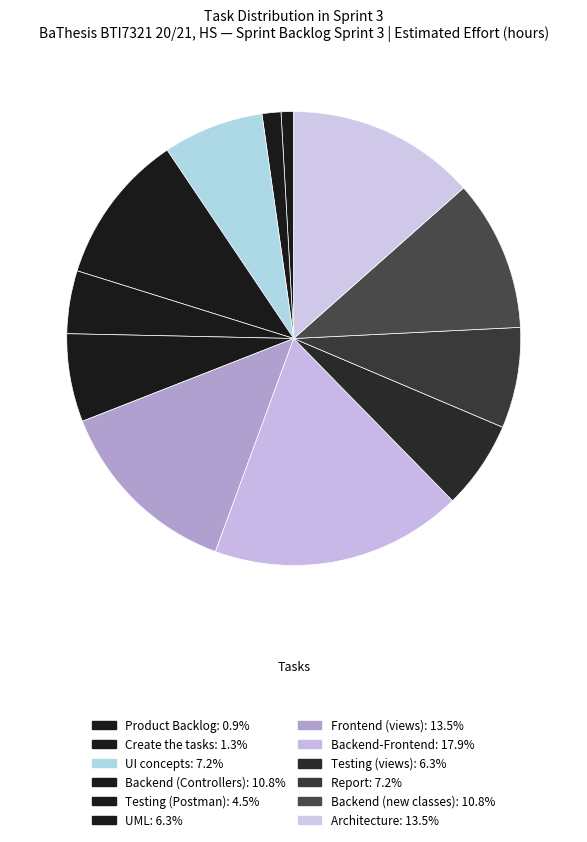

What is the smallest slice in the pie chart?

Product Backlog